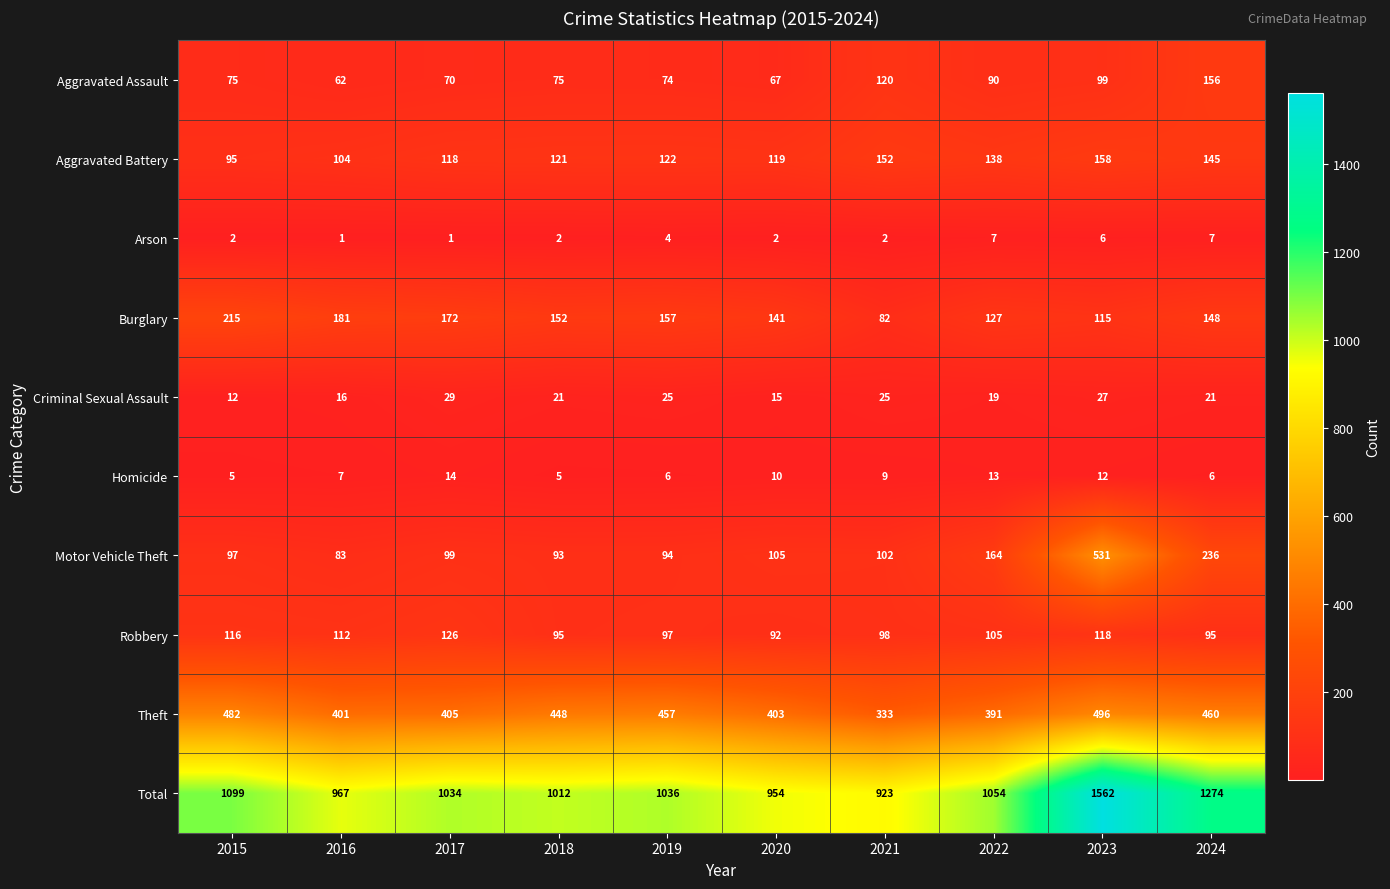

What is the sum of the Total values at 2020 and 2016?

1921